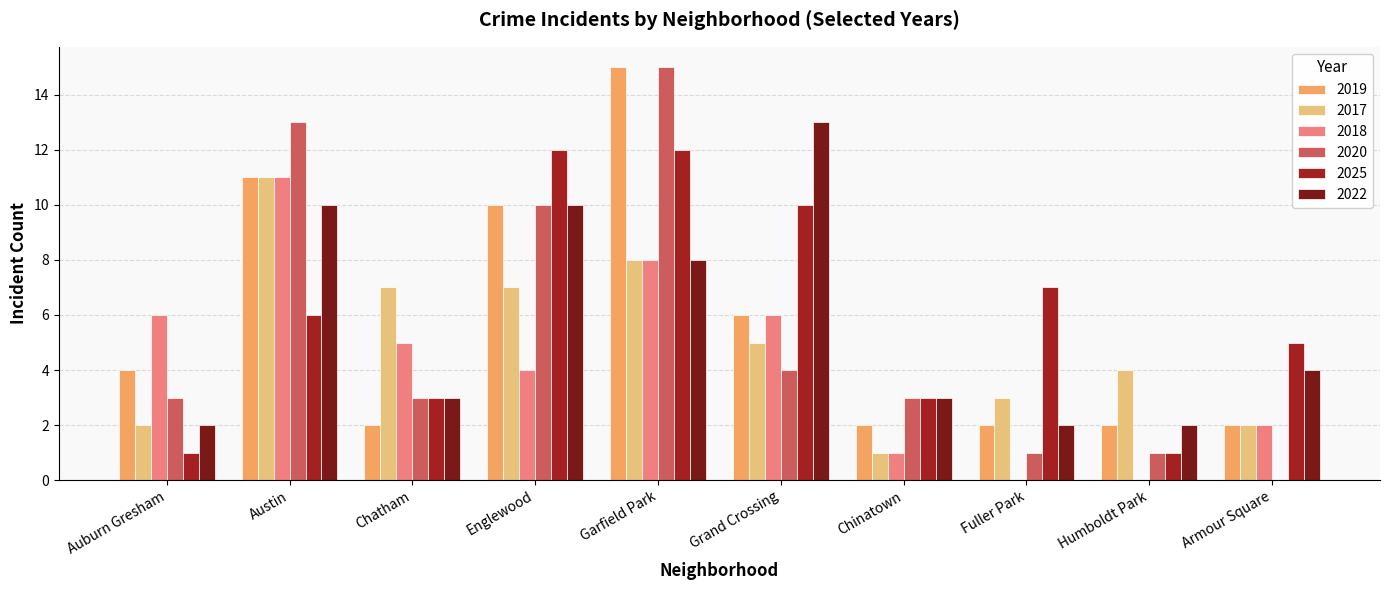

What is the highest value of the 2017 series?

11